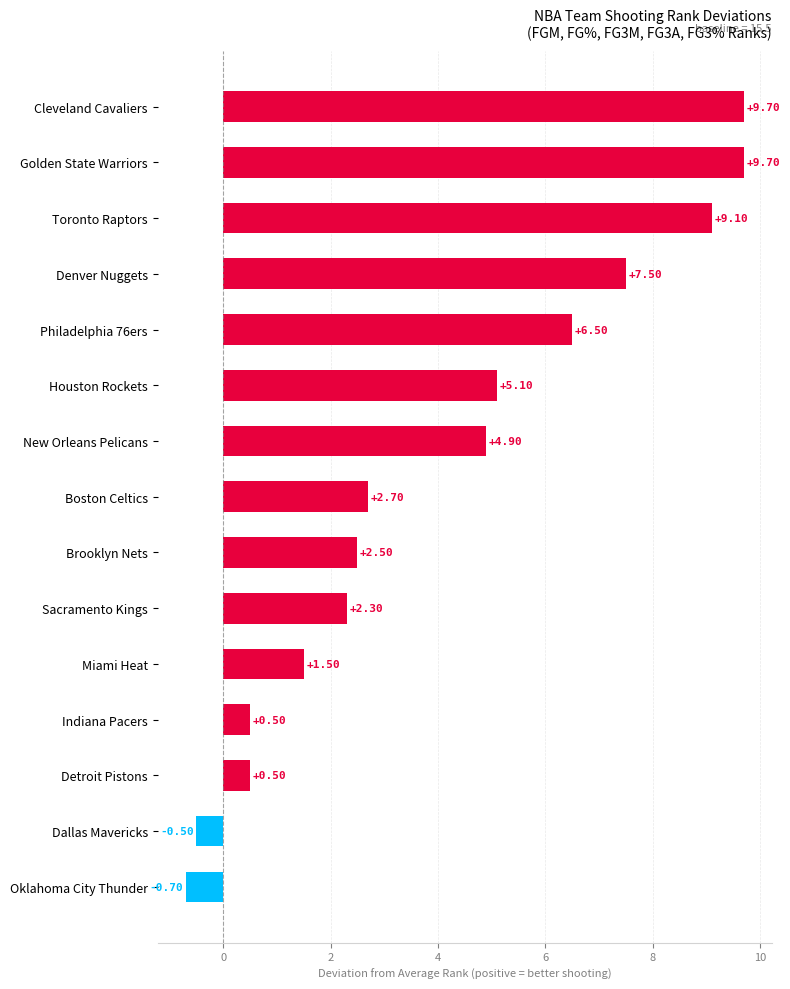

How many positive values are there?

13